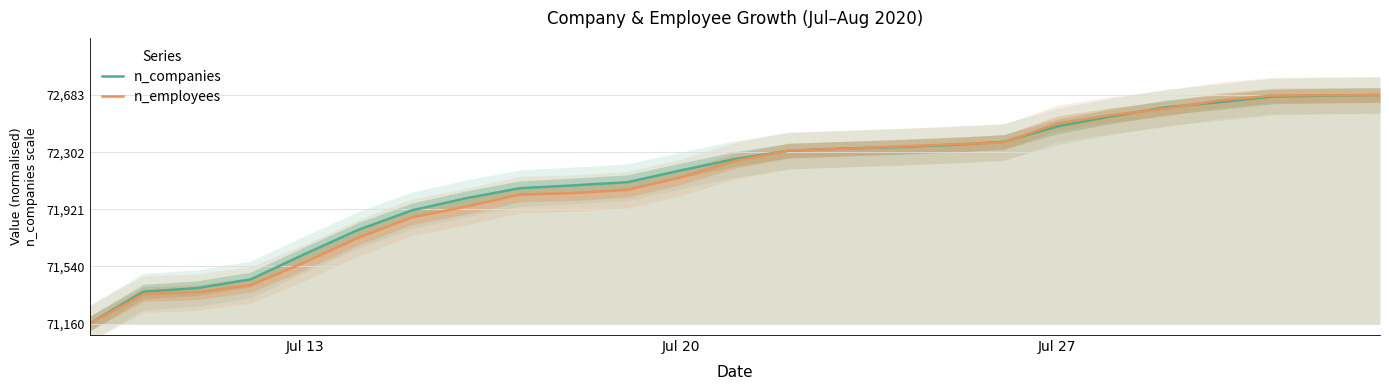

Rank the series by their average value, from lowest to highest.

n_employees, n_companies